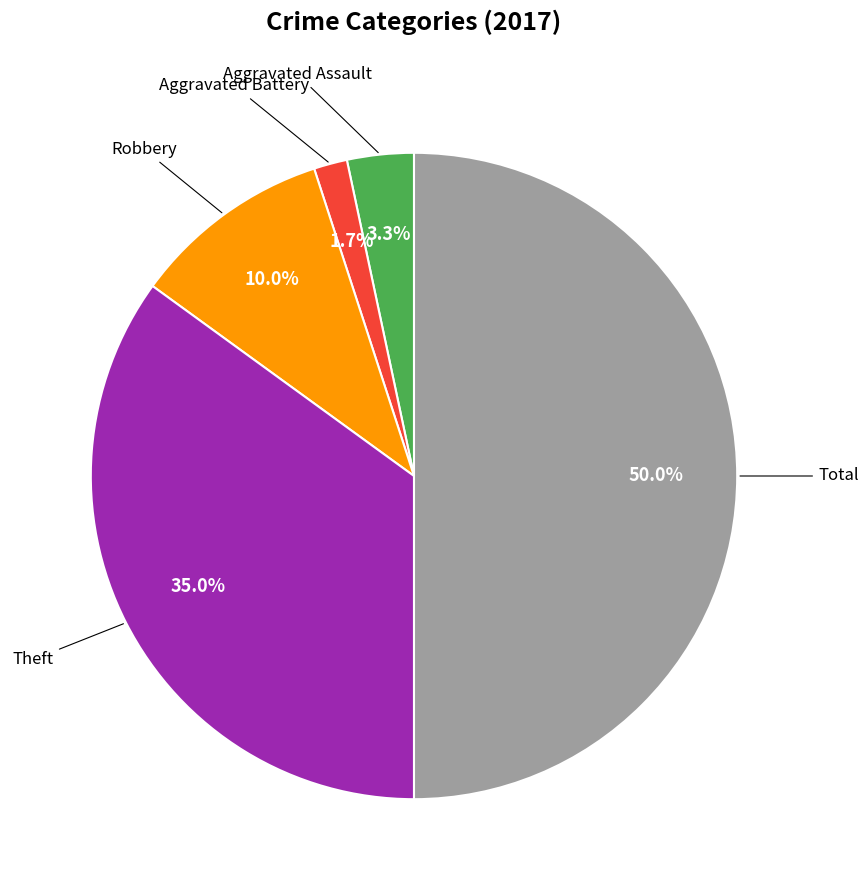

How many segments does this pie chart have?

5